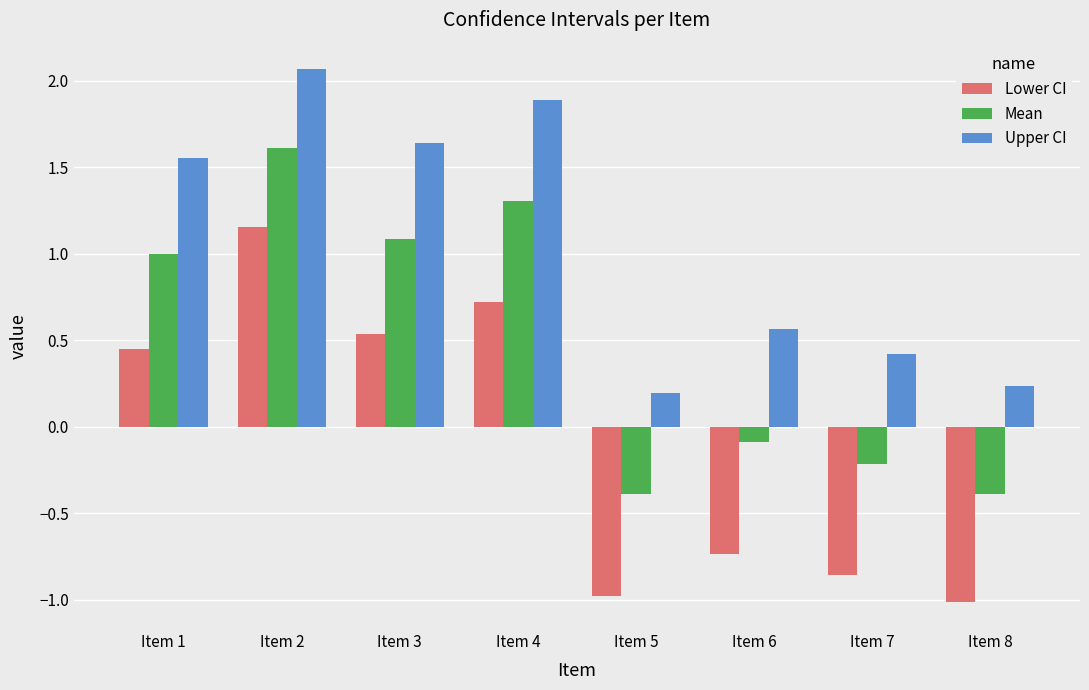

At which label does Lower CI reach its peak?

Item 2